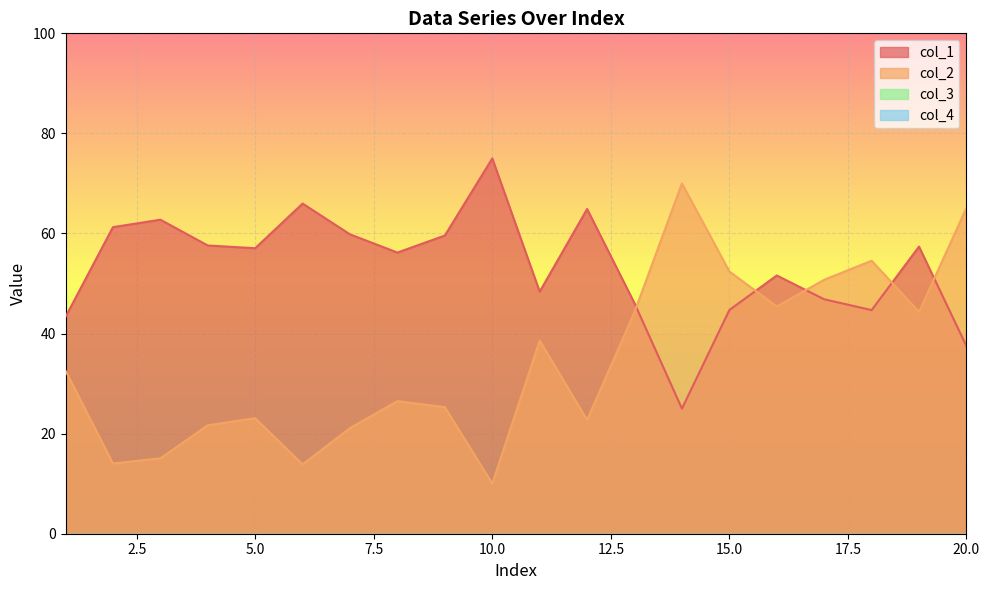

True or false: col_1 and col_2 cross at least once.

True